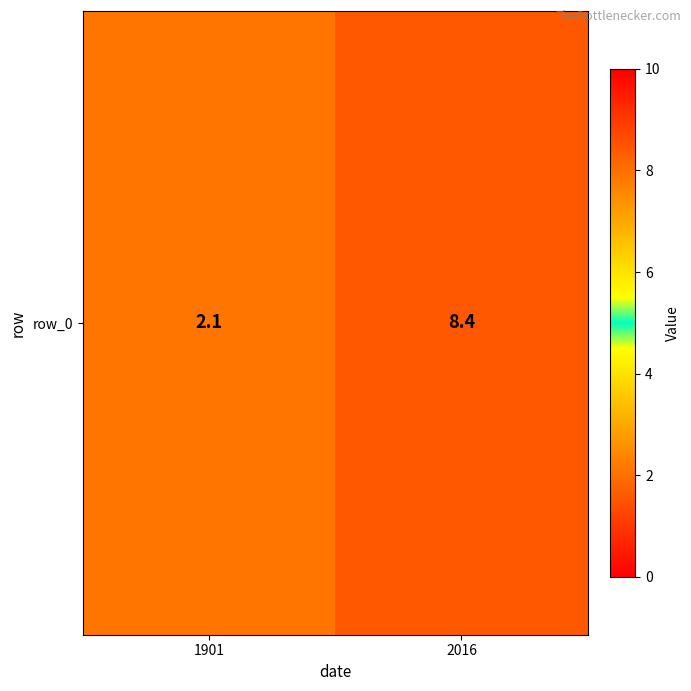

What is the difference between the values at 1901 and 2016?

6.3